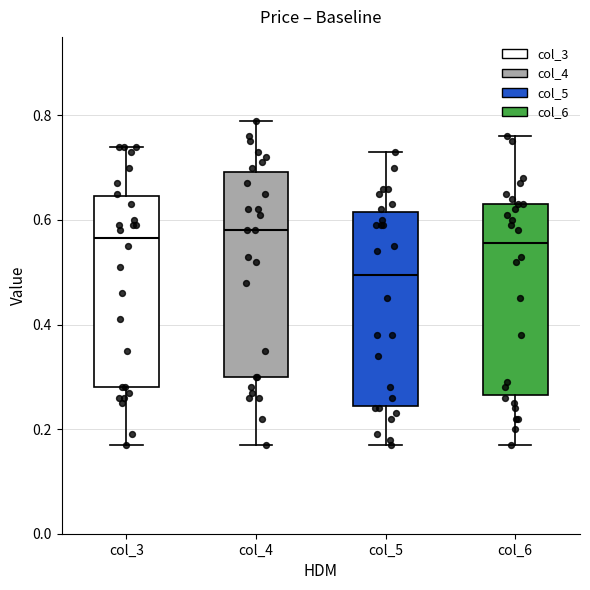

Comparing the boxes themselves (not the whiskers), which one is the tallest?

col_4